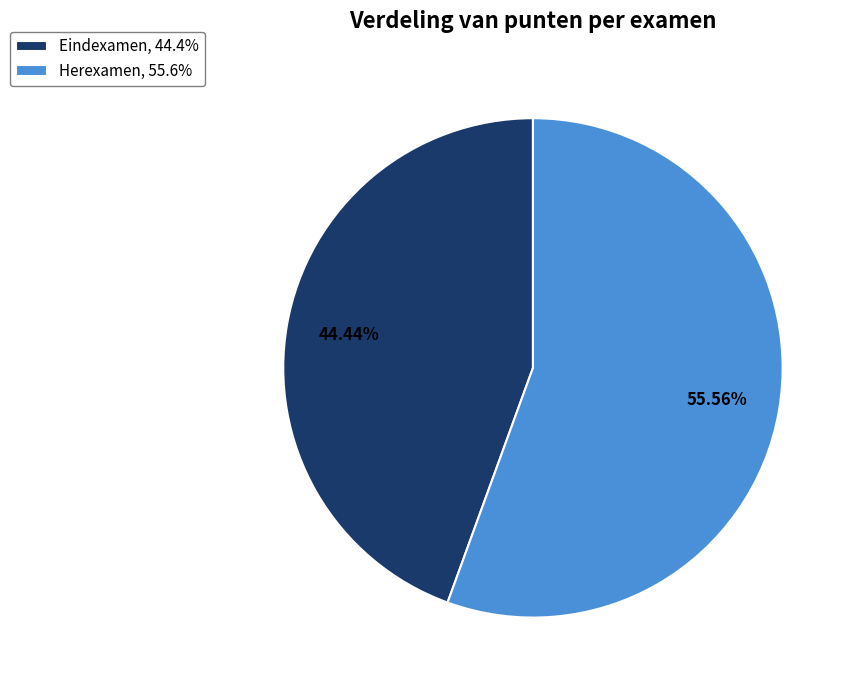

To the nearest percent, what is the average slice percentage?

50%